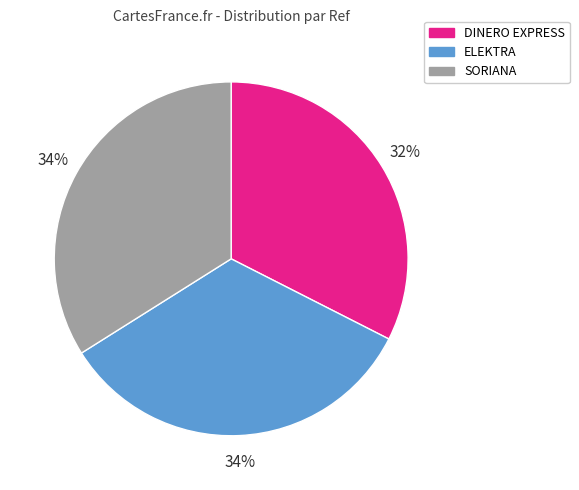

What percentage is the DINERO EXPRESS slice, to the nearest percent?

32%